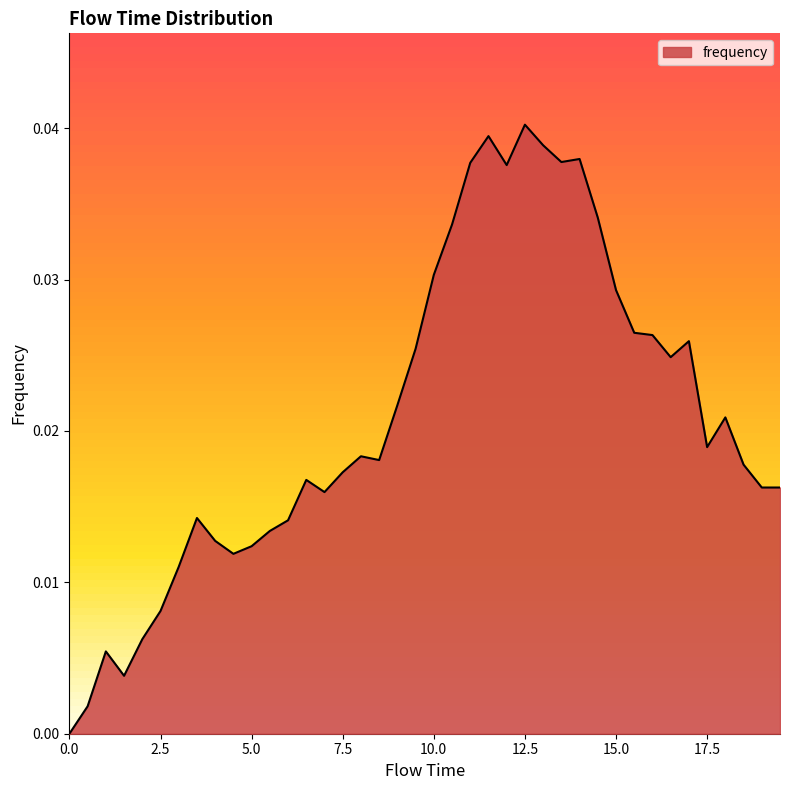

How many lines are shown in the chart?

1